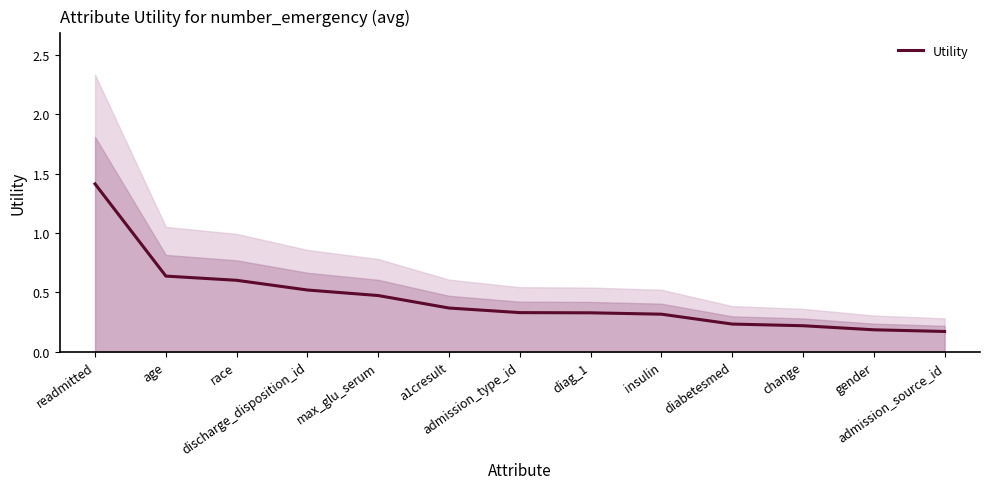

What is the label of the 13th point from the left?

admission_source_id